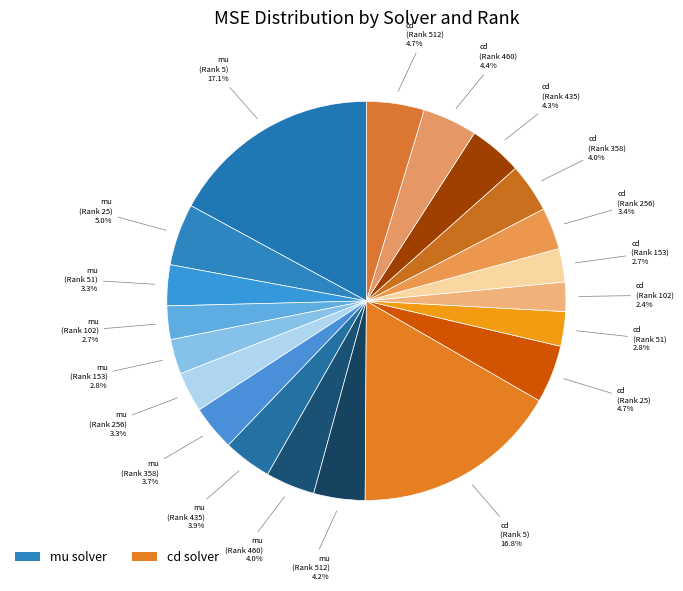

Is there any slice that represents more than half of the pie?

No